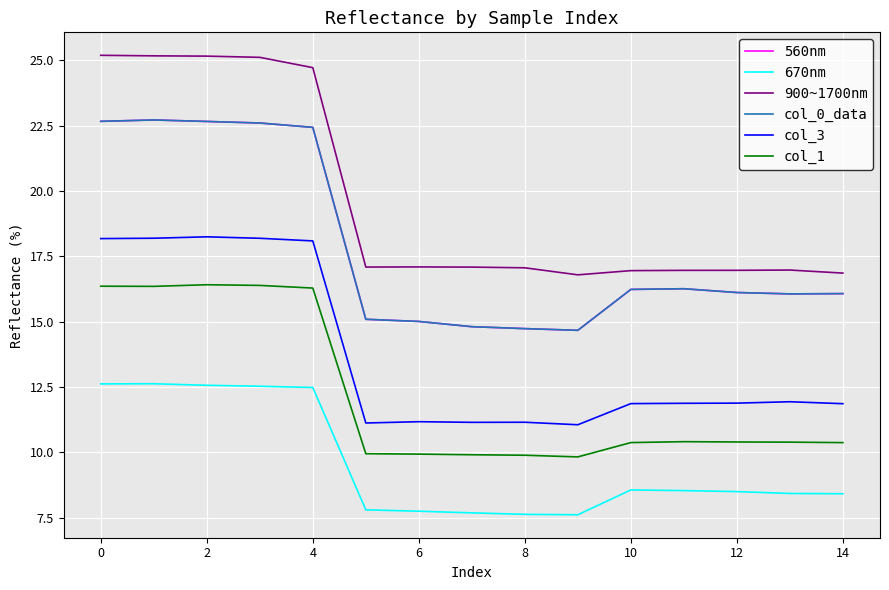

Does the chart have visible grid lines?

Yes